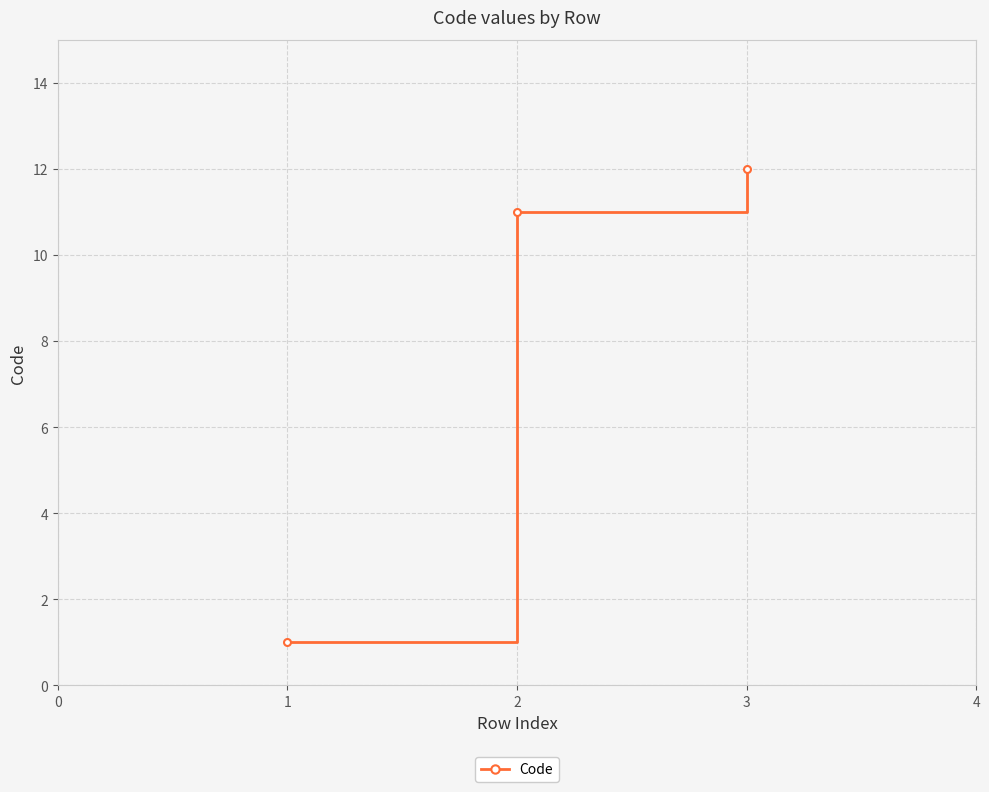

How many values are below 11?

1